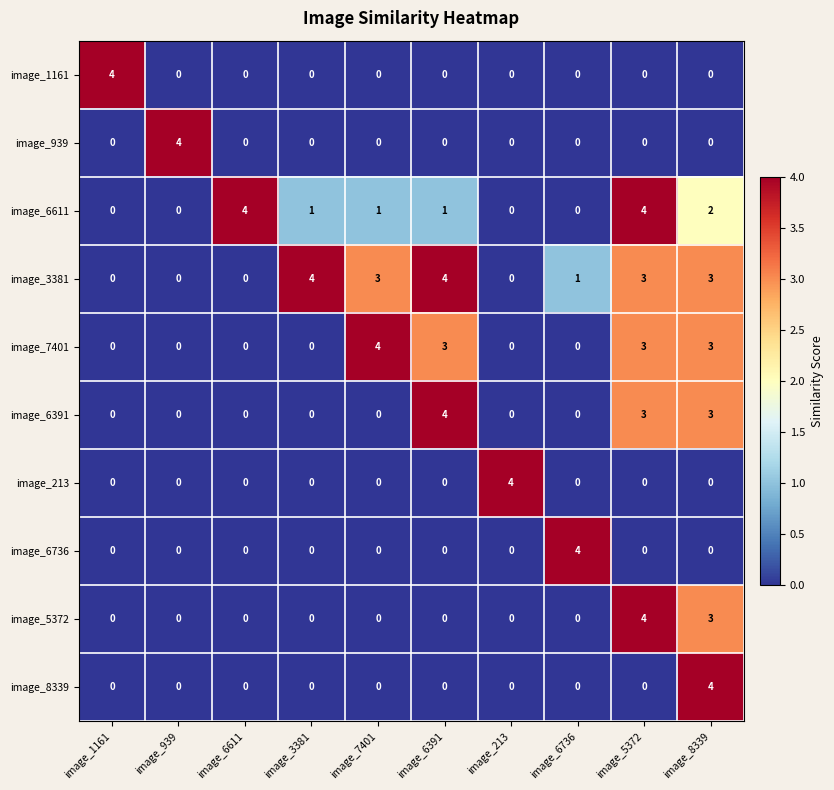

What is the difference between the maximum and second lowest values in the image_1161 series?

4